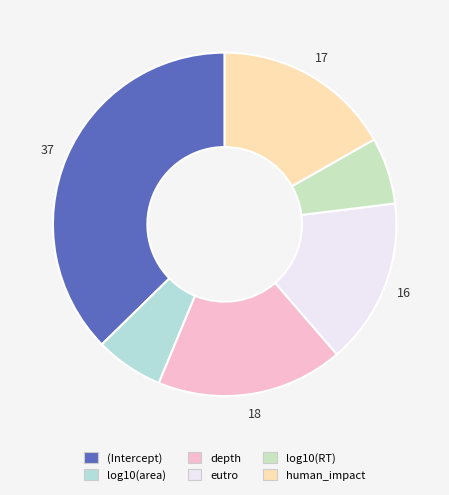

To the nearest percent, what portion does eutro represent?

16%